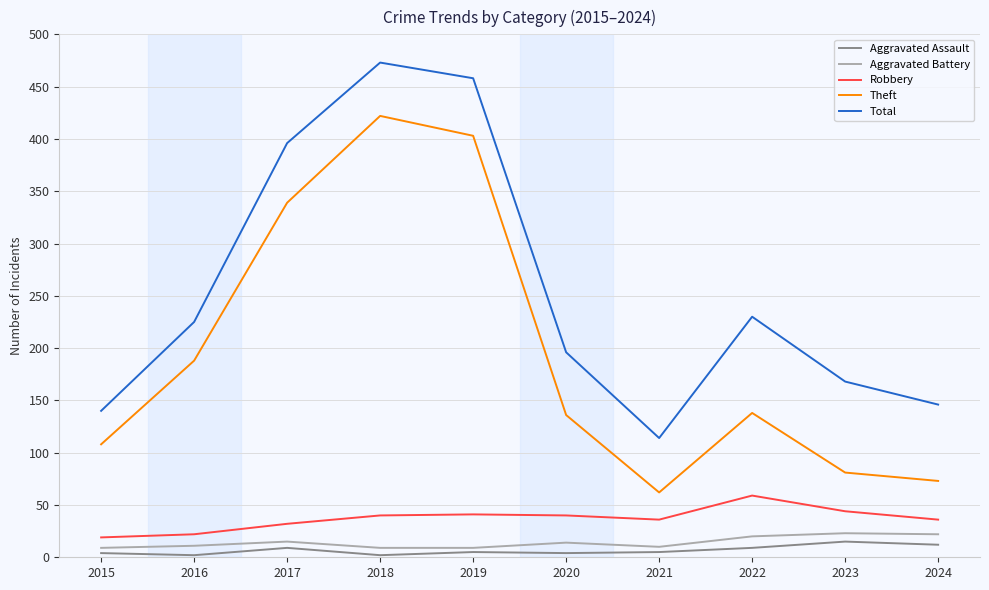

What is the highest value of the Aggravated Assault series?

15